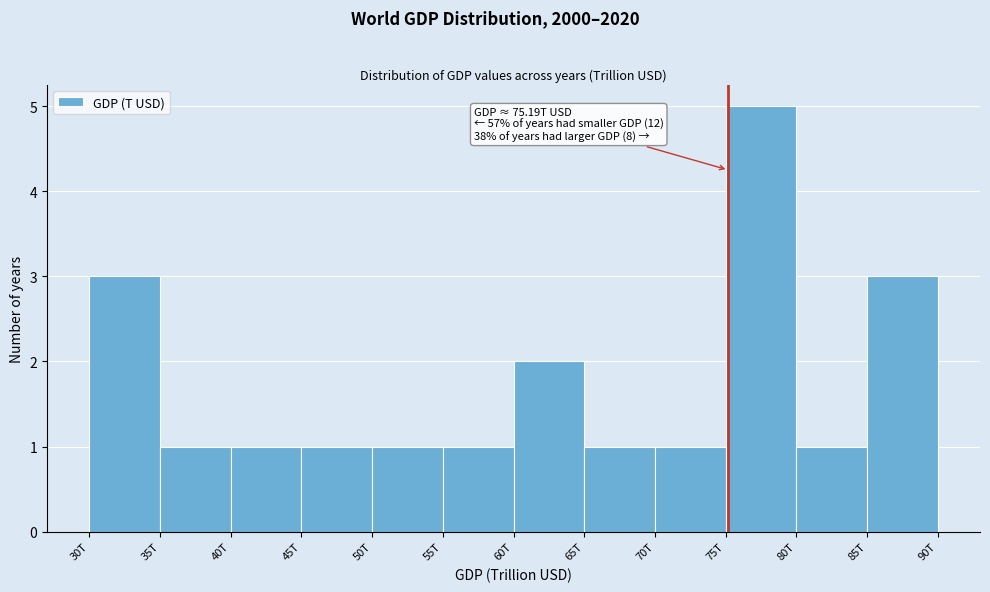

Reading left to right, transcribe all the data shown in this chart.

3	1	1	1	1	1	2	1	1	5	1	3